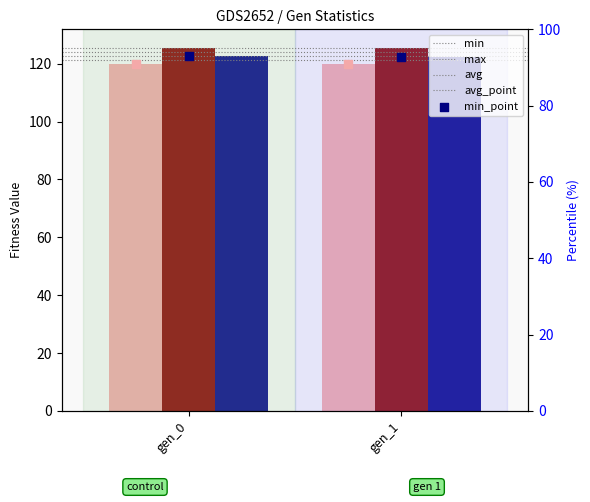

Which series contains the lowest Y value?

min